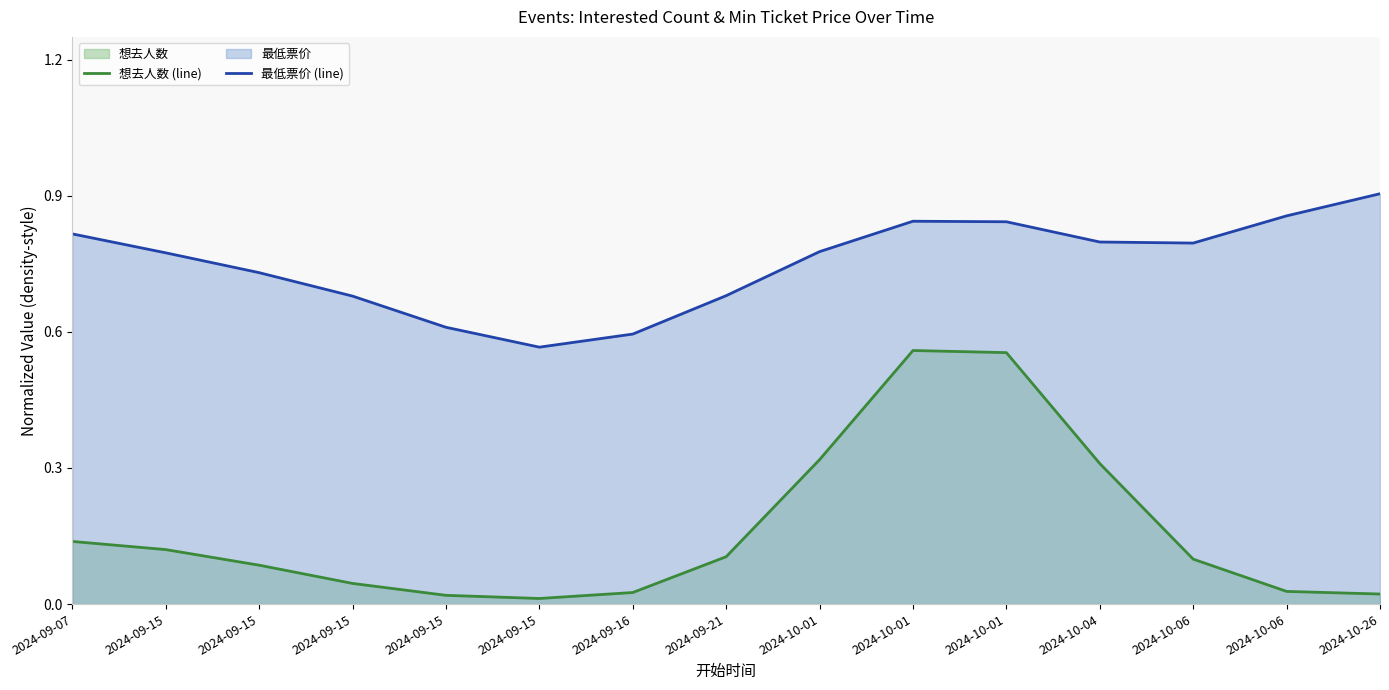

Is the value of 想去人数 (line) at 2024-10-01 greater than the value of 最低票价 (line) at 2024-10-01?

No